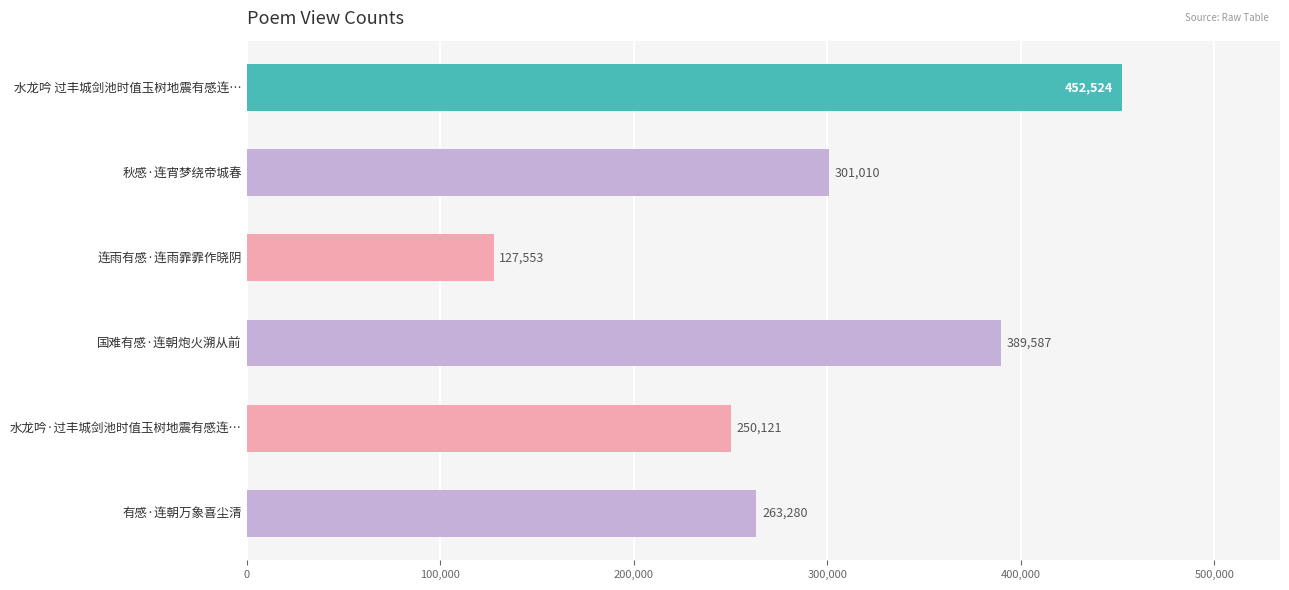

What is the difference between the second highest and second lowest values?

139466